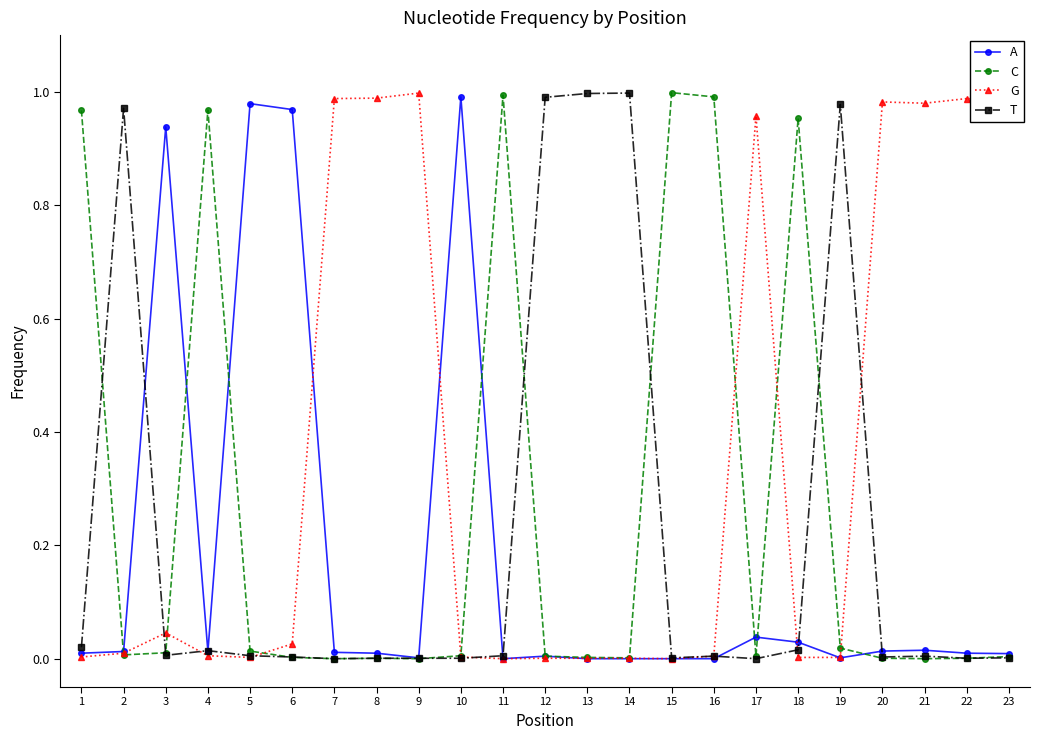

Which series has the largest total across all categories?

G